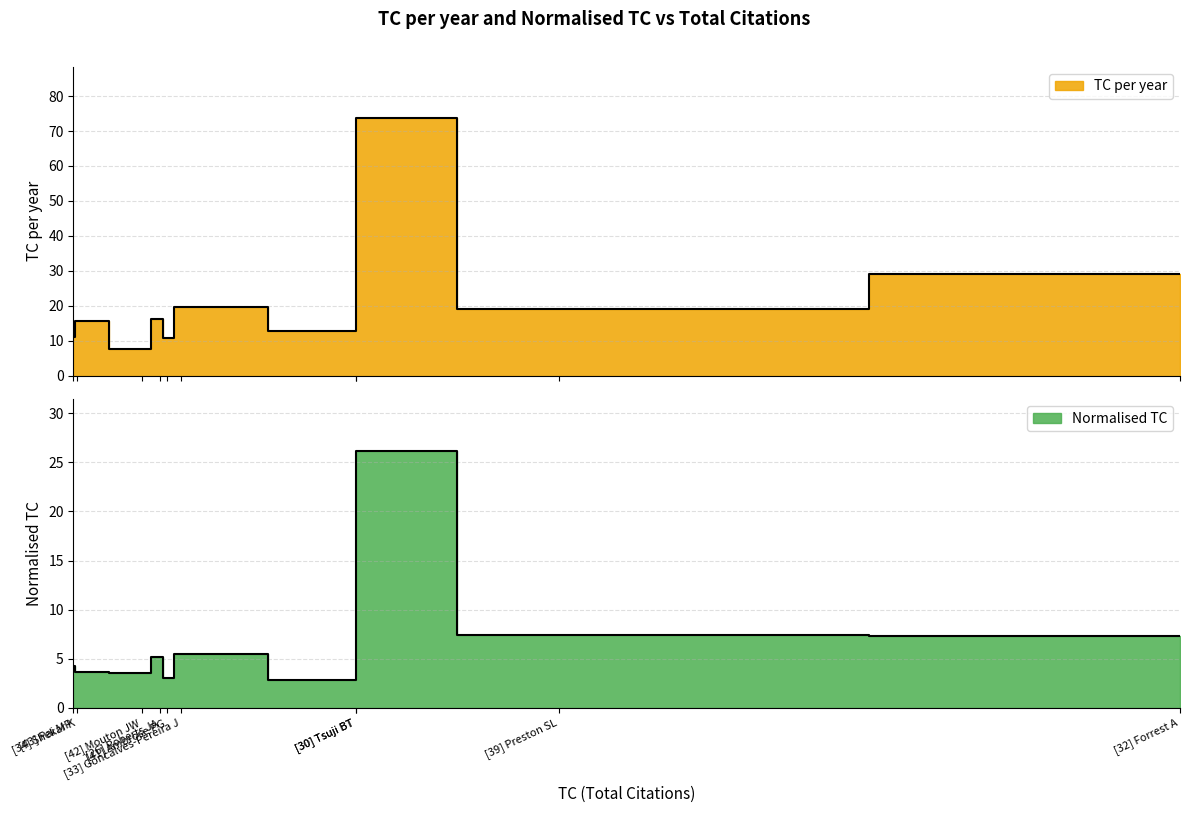

Which series has the largest range (max minus min)?

TC per year